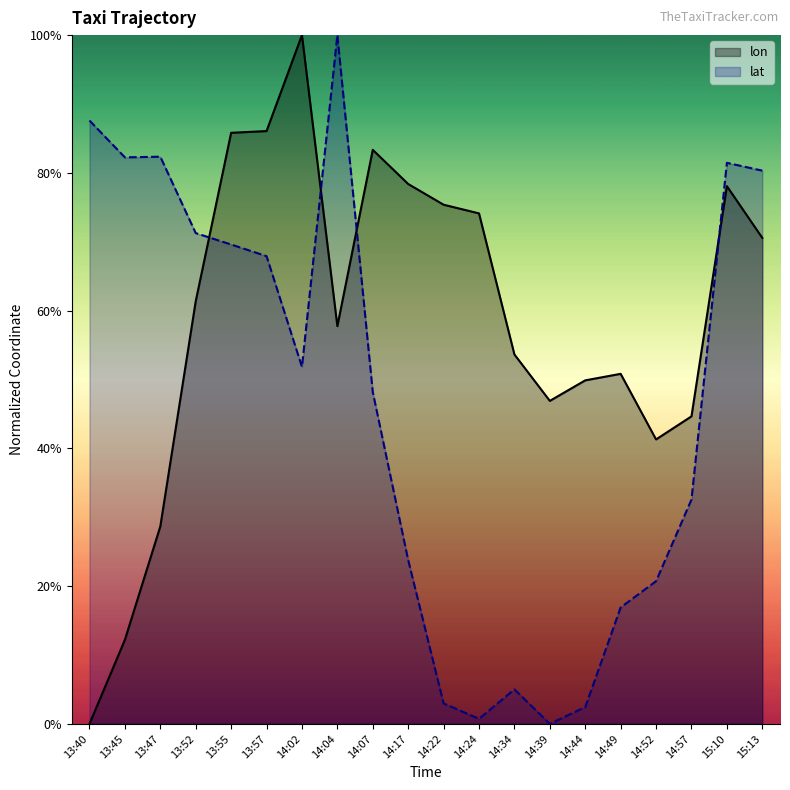

Is the value of lon at 15:13 greater than the value of lat at 13:57?

Yes